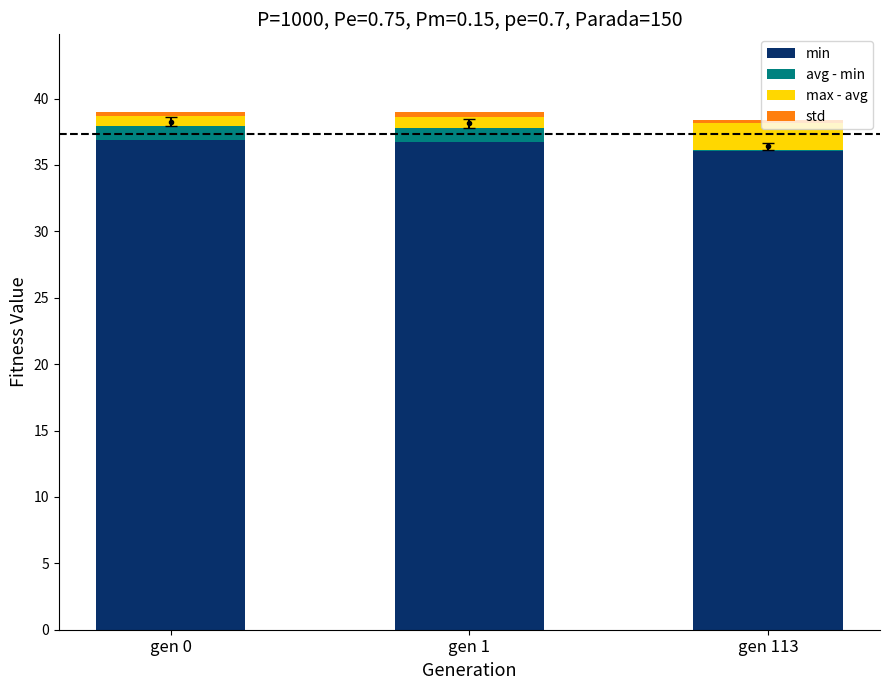

Reading left to right, what are all the values shown in this chart?

min: gen 0=36.9	gen 1=36.7	gen 113=36.0
avg - min: gen 0=1.1	gen 1=1.1	gen 113=0.1
max - avg: gen 0=0.7	gen 1=0.8	gen 113=2.0
std: gen 0=0.3	gen 1=0.3	gen 113=0.3